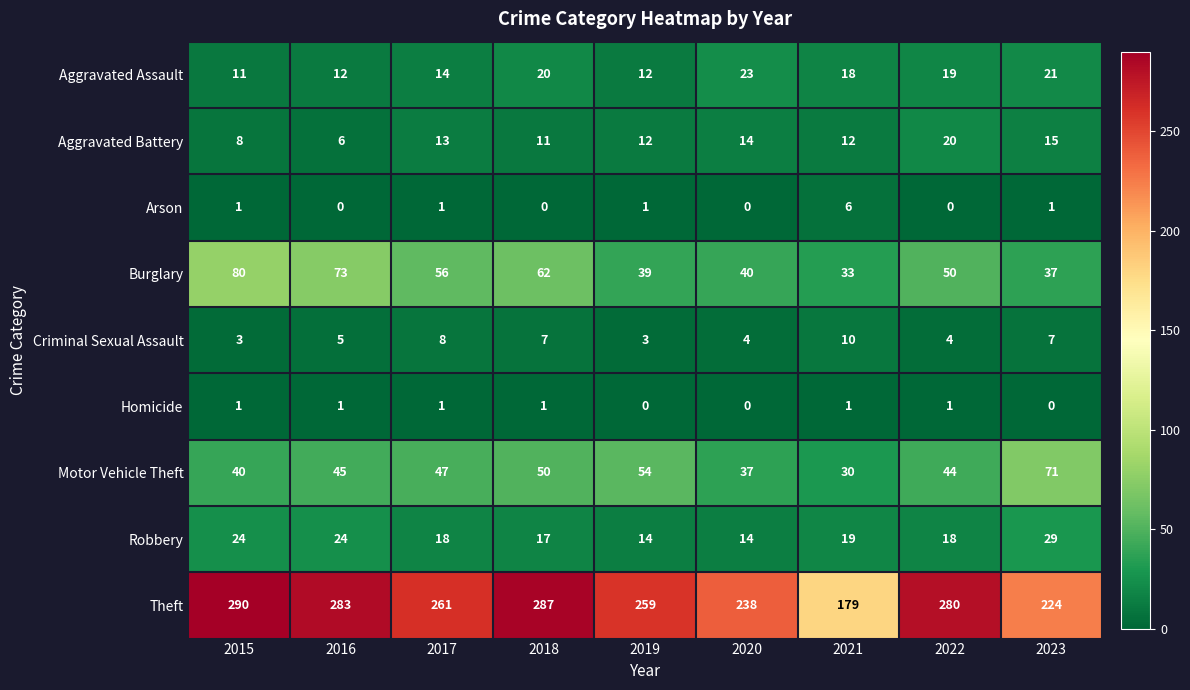

What is the average value of the Aggravated Battery series?

12